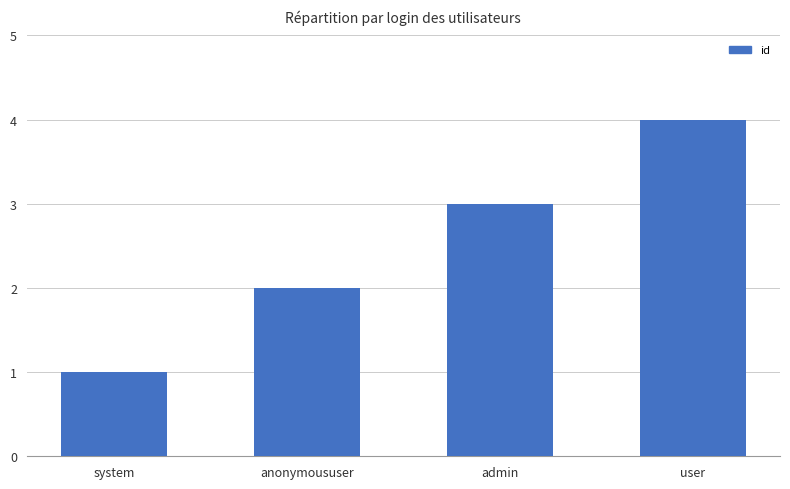

How many bars are there in total?

4